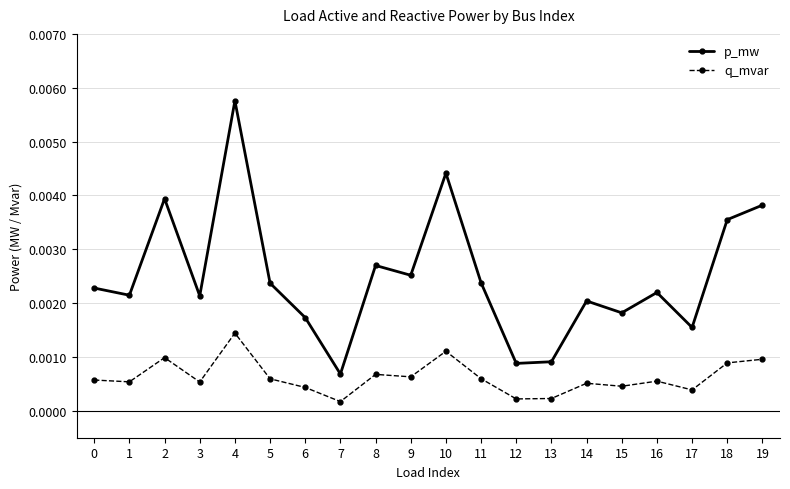

Where is the first local maximum for p_mw?

2